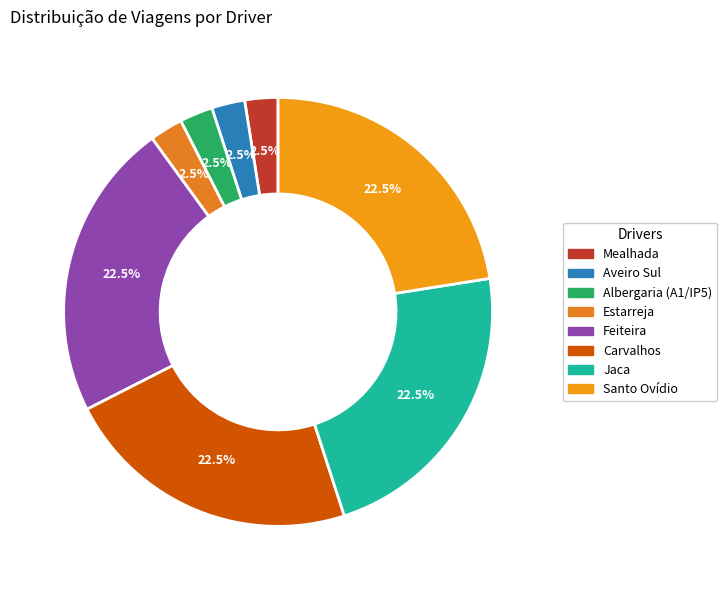

Between Jaca and Feiteira, which is larger?

Jaca